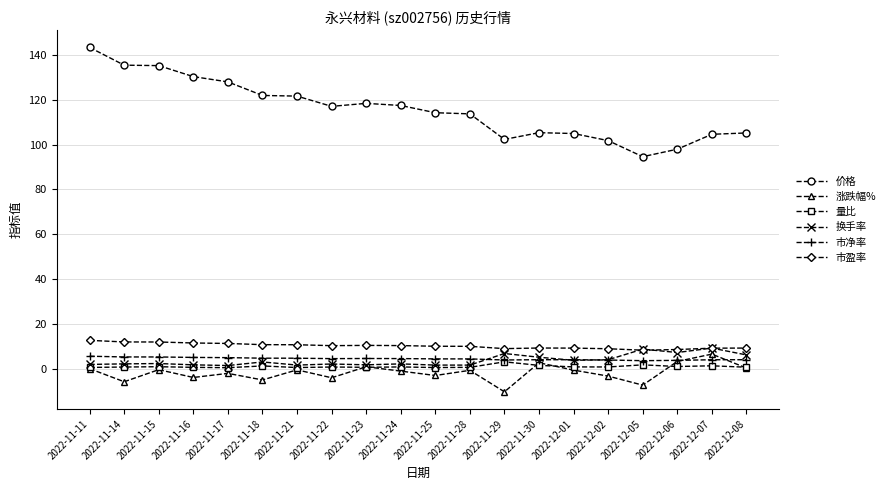

What is the total value across all series at 2022-12-07?

136.0